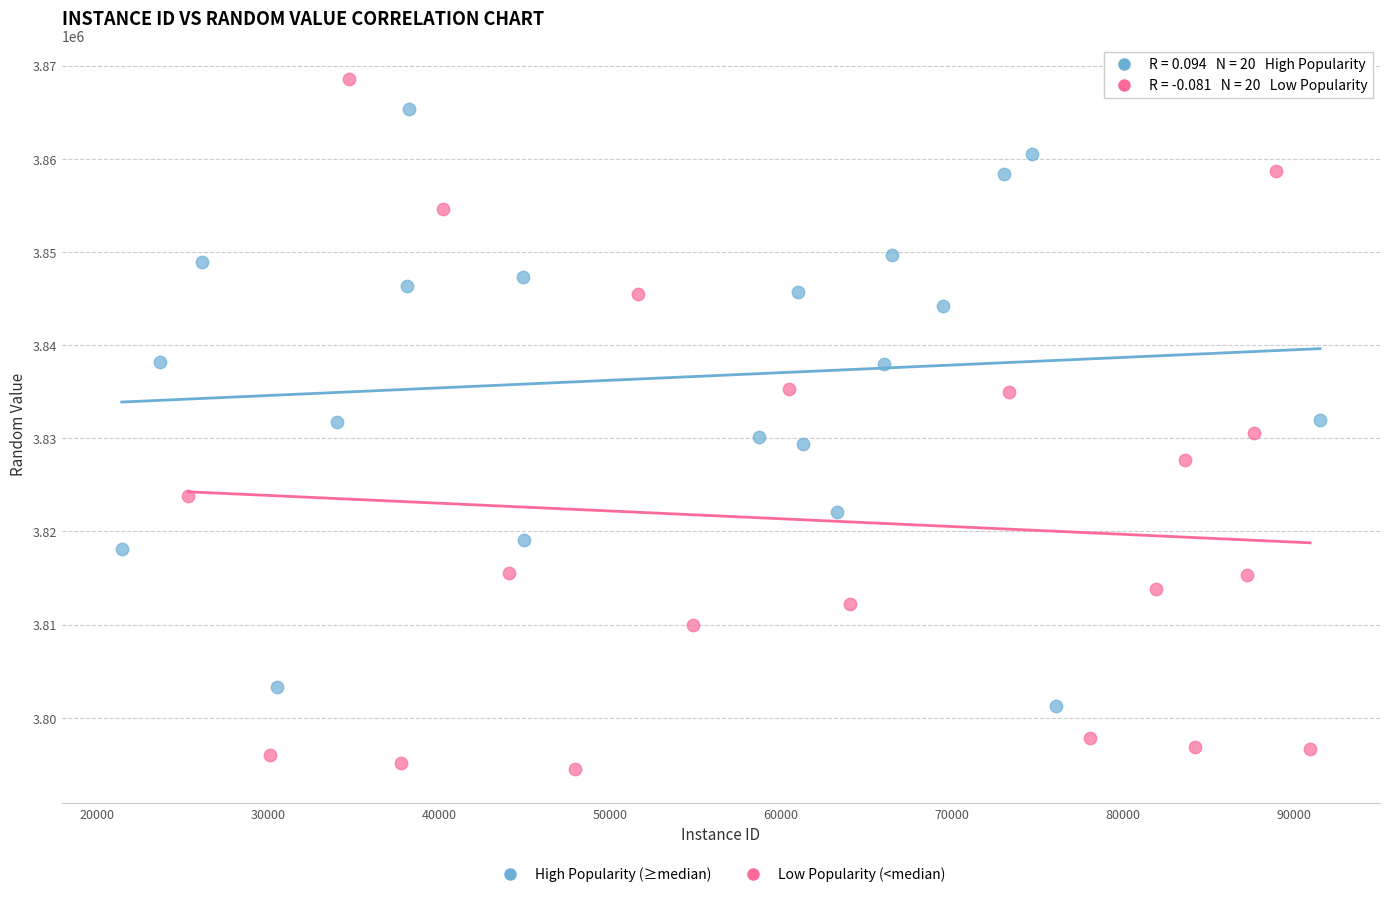

Which series has the largest Y range (max minus min)?

Low Popularity (<median)